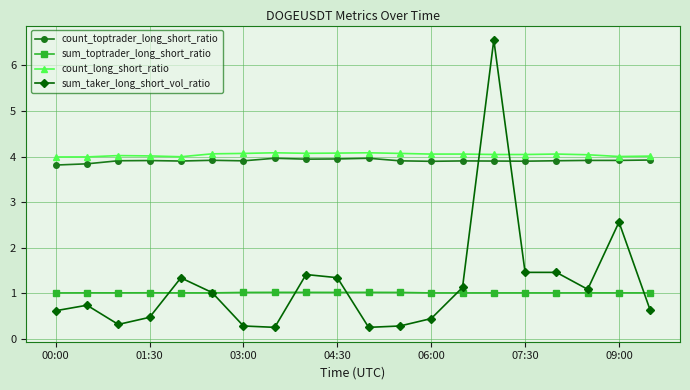

What is the minimum value for count_long_short_ratio?

4.0